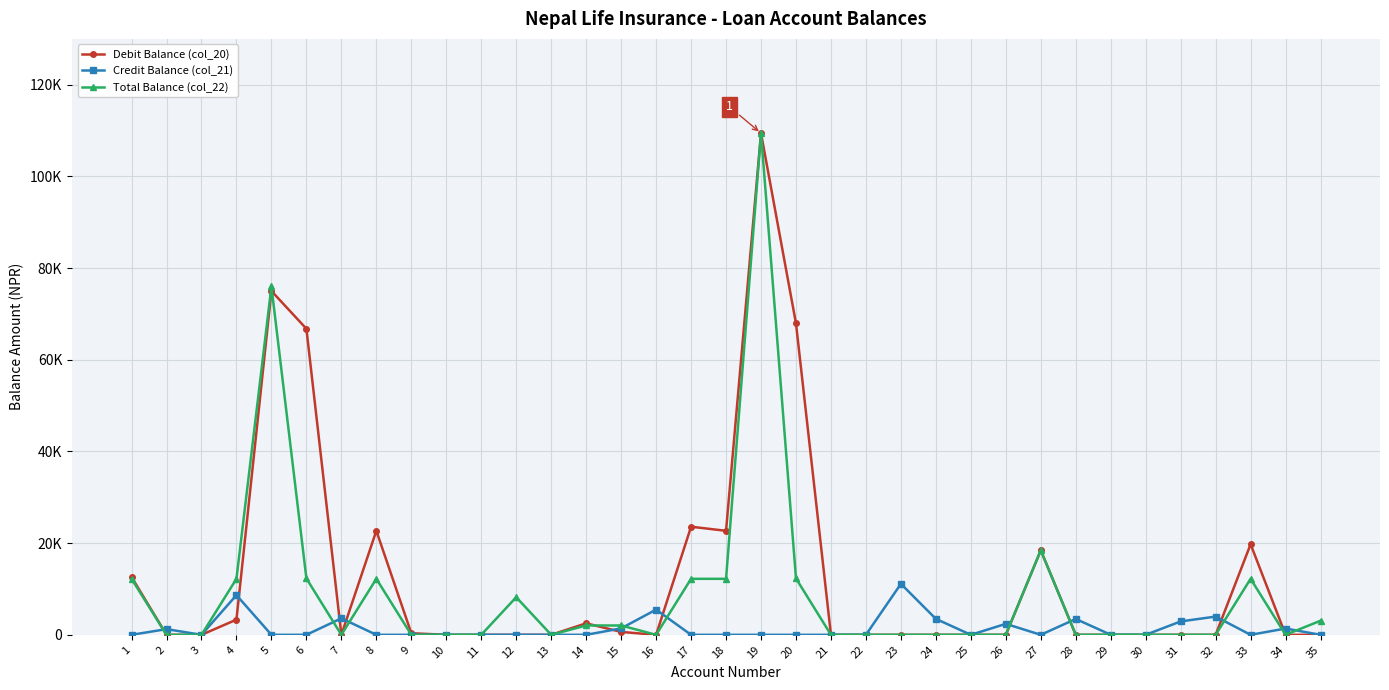

What are all the series names shown in the legend?

Debit Balance (col_20), Credit Balance (col_21), Total Balance (col_22)